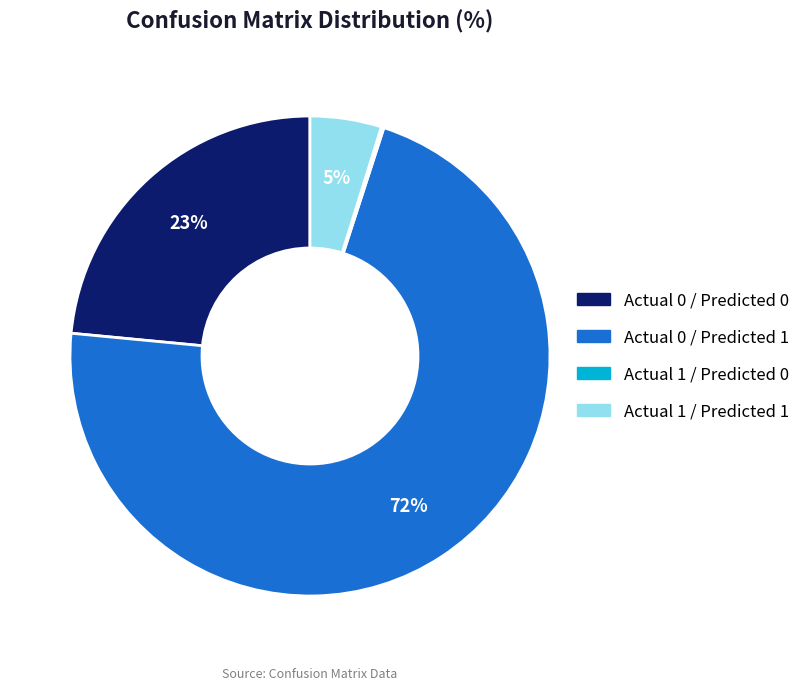

Do Actual 0 / Predicted 1 and Actual 1 / Predicted 1 together represent more than half of the pie?

Yes